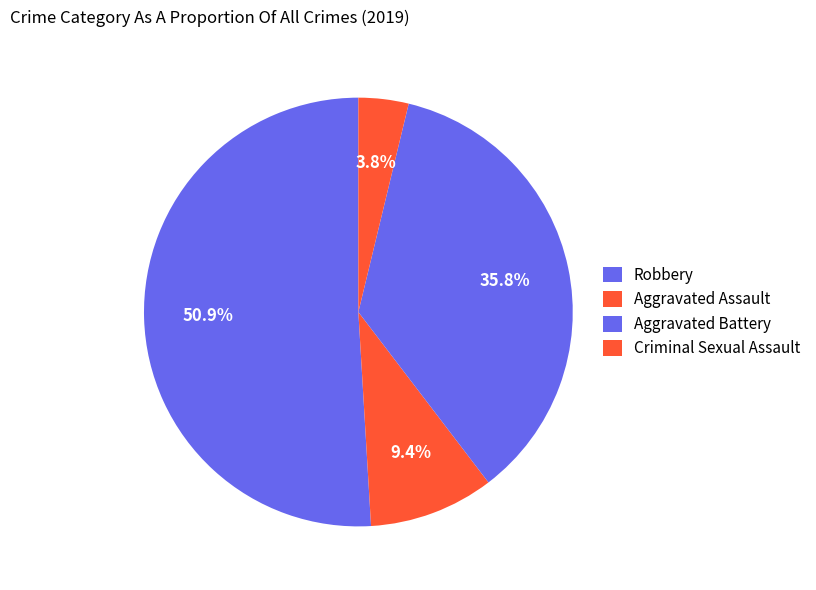

How many segments does this pie chart have?

4